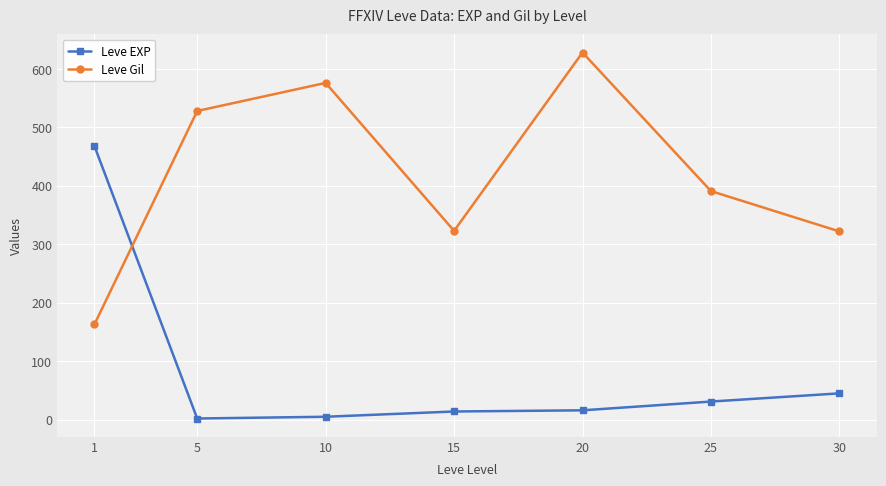

What is the difference between the highest and lowest values at 30?

277